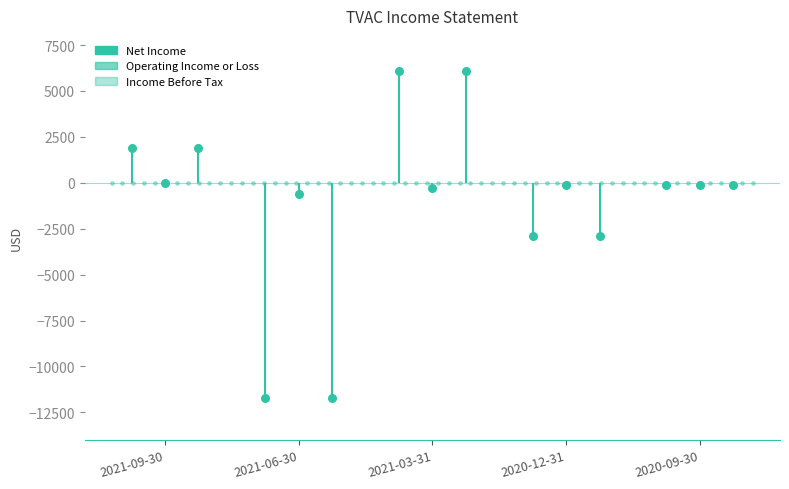

Which series contains the highest Y value?

Net Income